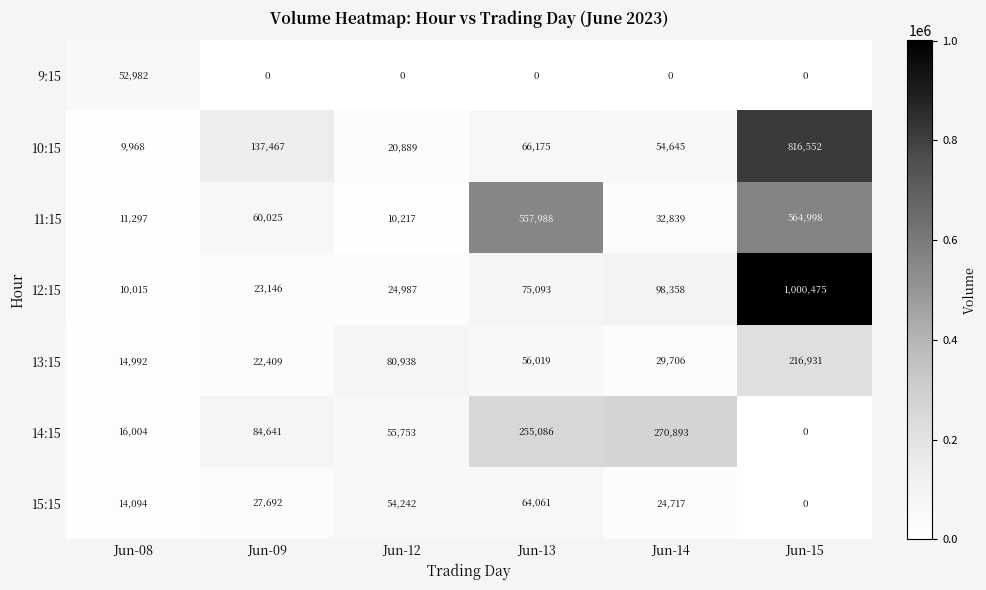

At Jun-08, list the series in order from largest to smallest.

9:15, 14:15, 13:15, 15:15, 11:15, 12:15, 10:15